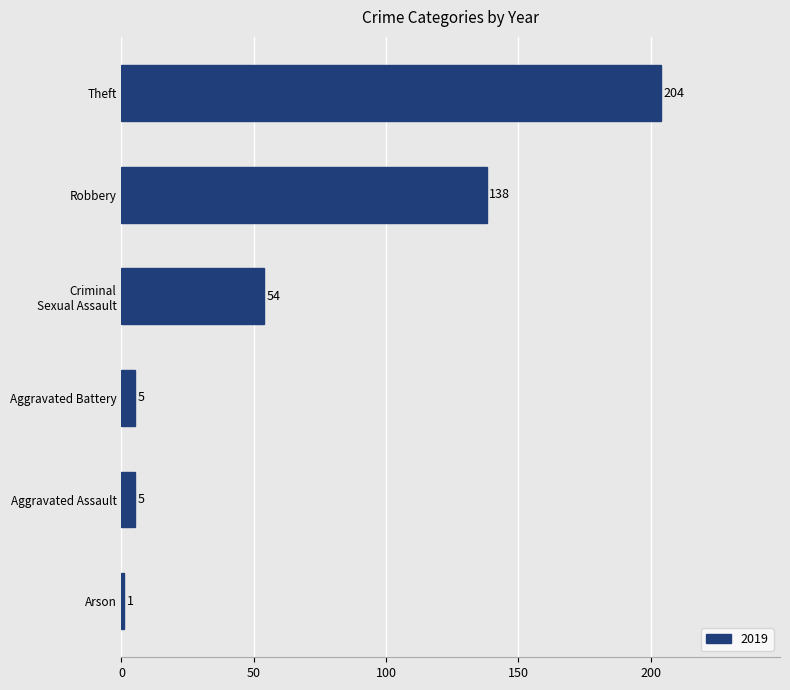

Reading bottom to top, what are all the values shown in this chart?

1	5	5	54	138	204